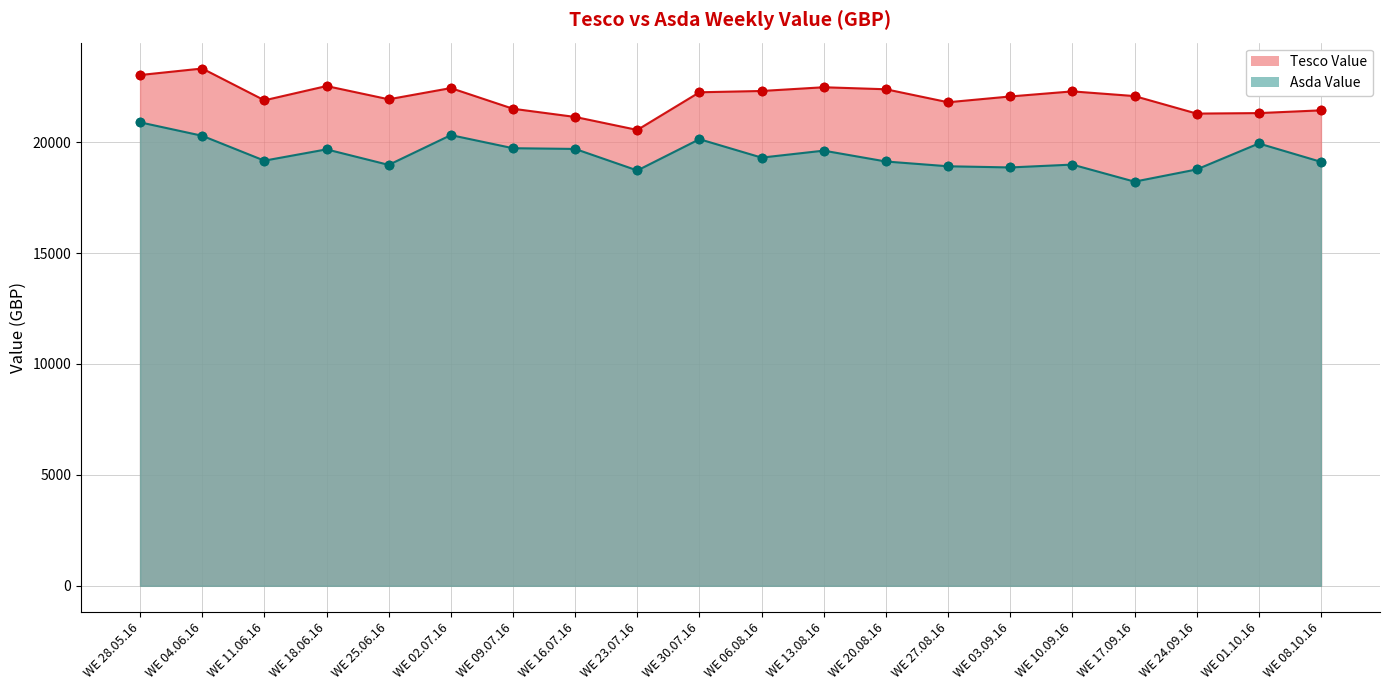

At which label does Asda Value first exceed 19301?

WE 28.05.16